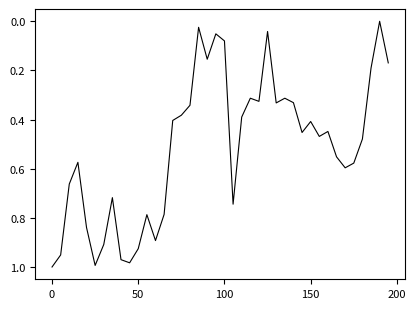

Does the chart display data point markers on the line(s)?

No